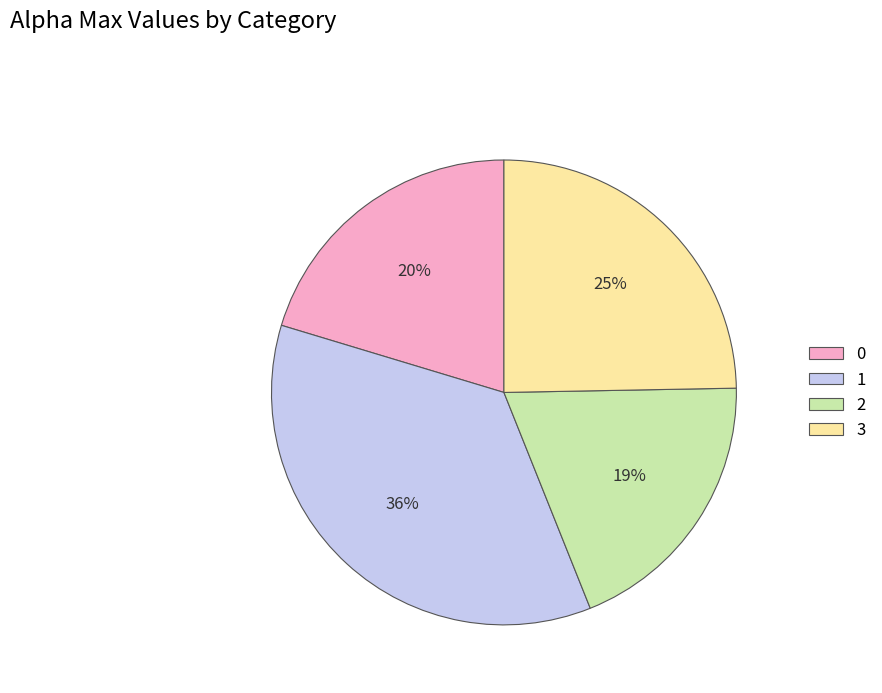

Is 3 the majority of the pie?

No